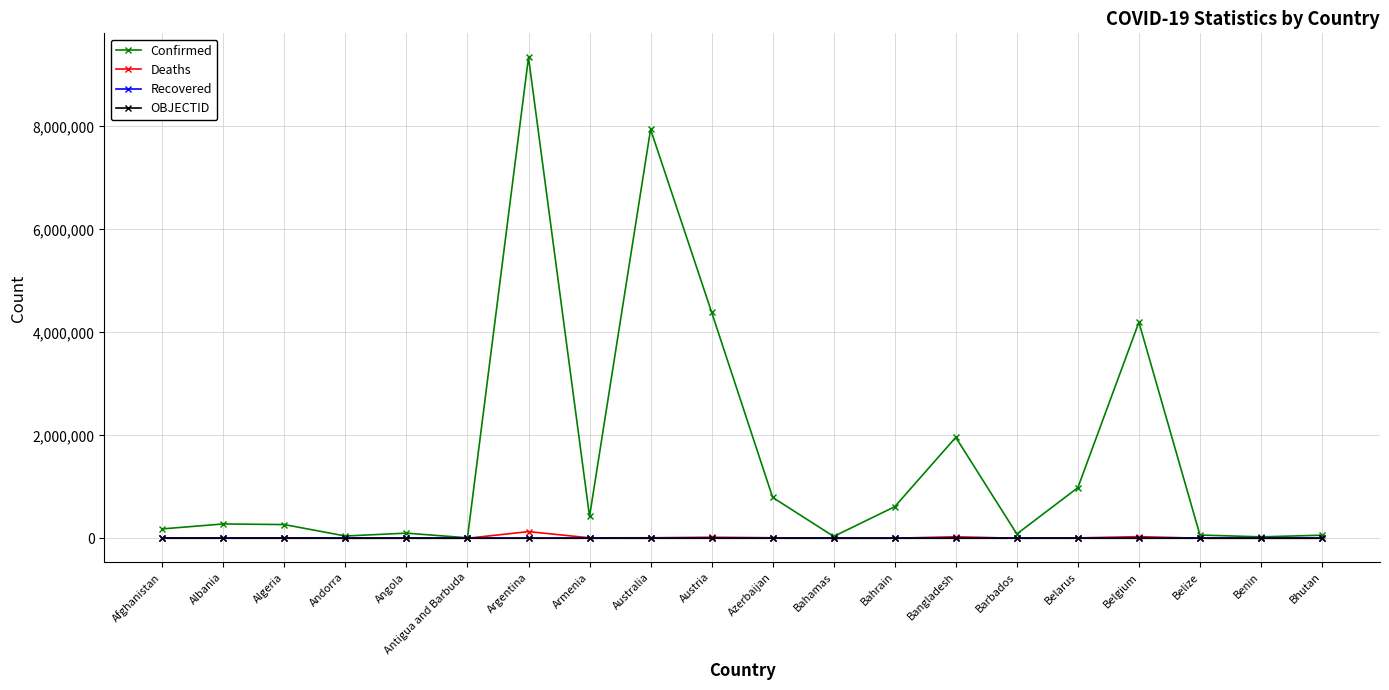

What is the label of the 8th point from the left?

Armenia